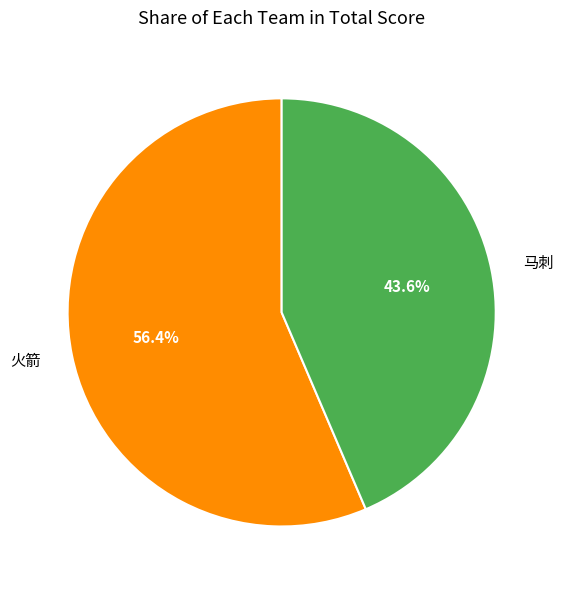

To the nearest percent, what is the combined percentage of 火箭 and 马刺?

100%